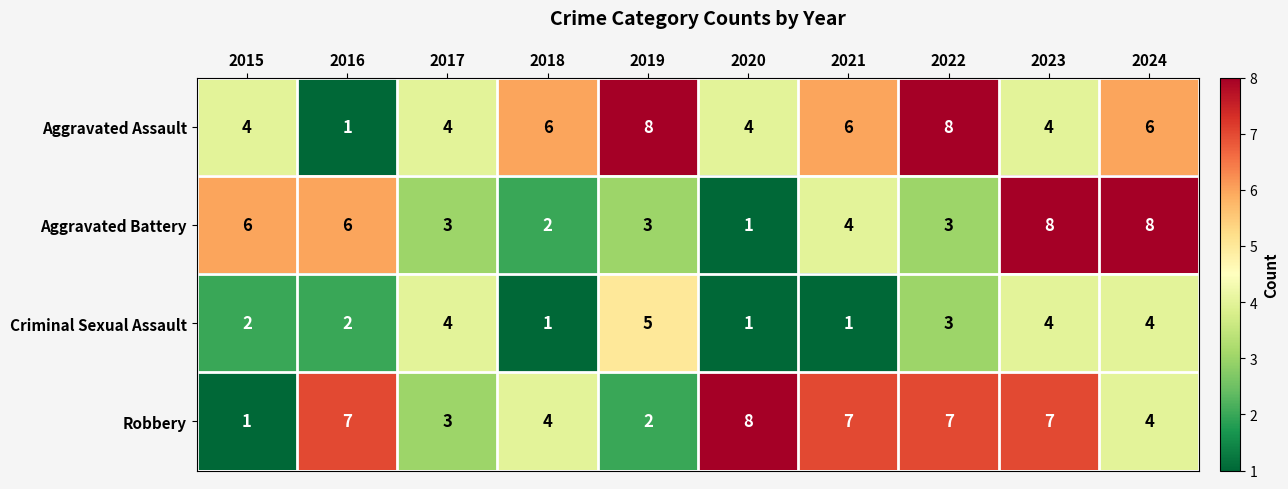

What is the difference between the second highest and minimum values in the Aggravated Assault series?

7